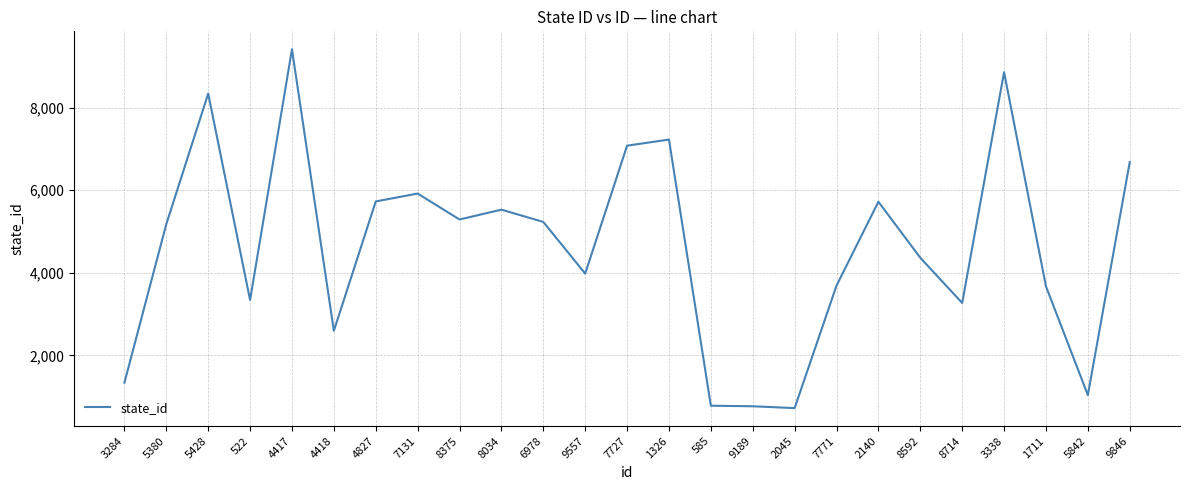

Which category has the highest value across all series?

4417